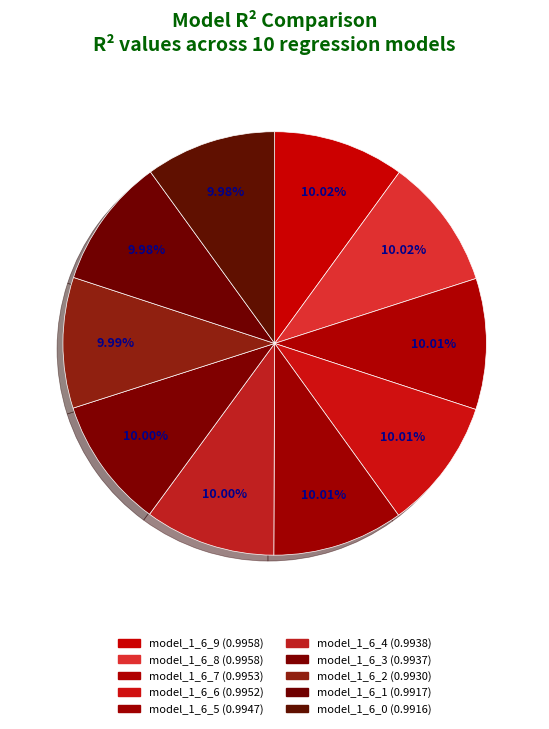

How many slices are in this pie chart?

10